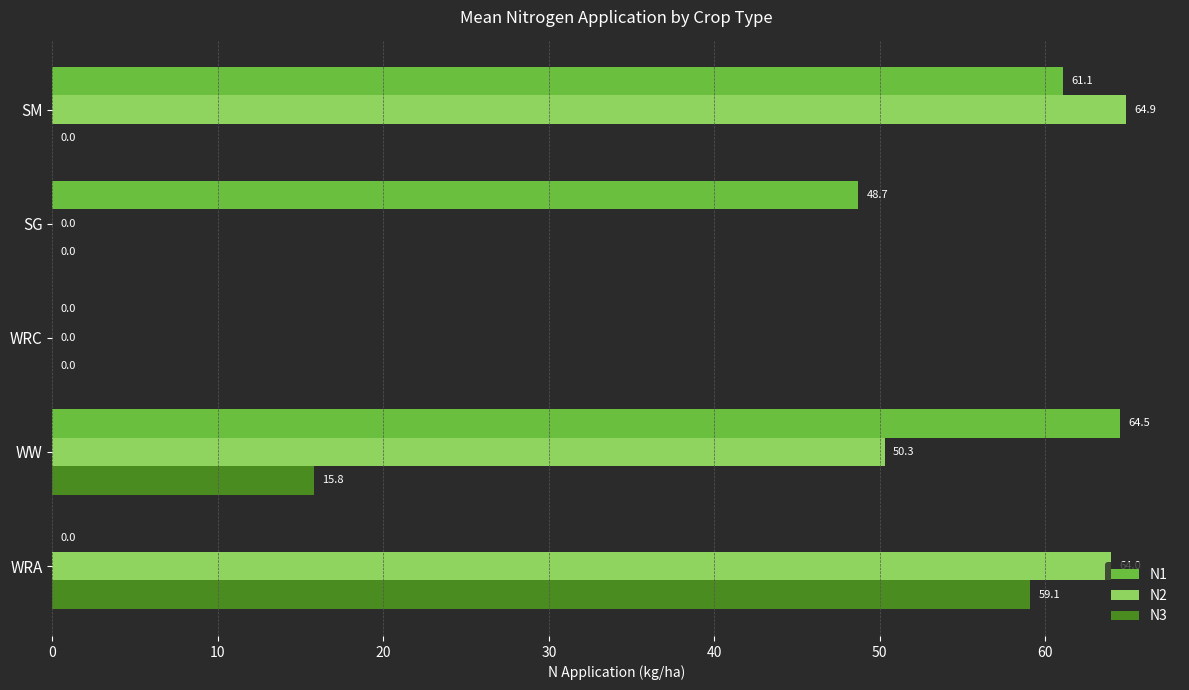

What is the greatest value displayed?

64.9